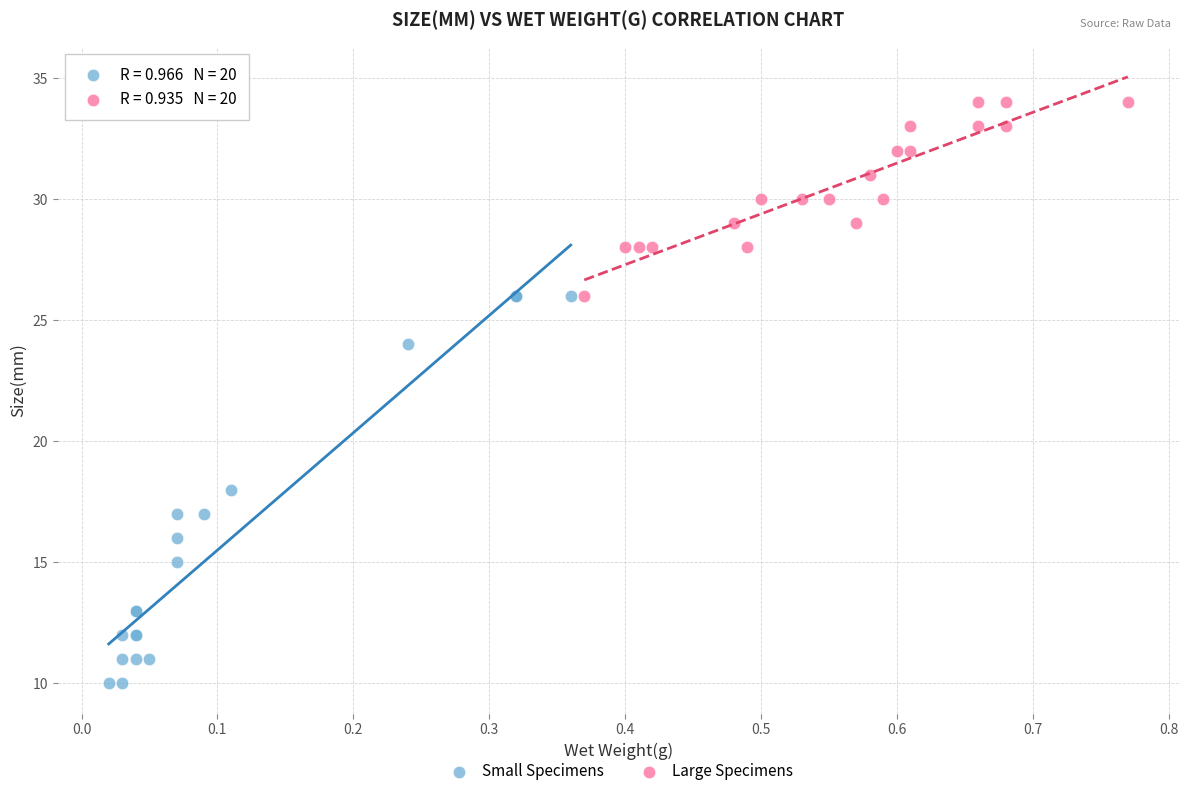

Which series has the widest spread of Y values?

Small Specimens